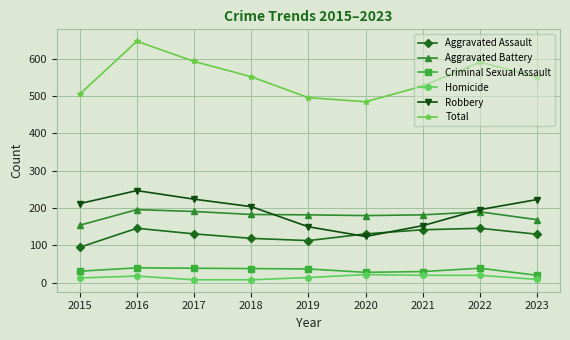

True or false: Criminal Sexual Assault has more than 0 points higher than both neighbors.

True